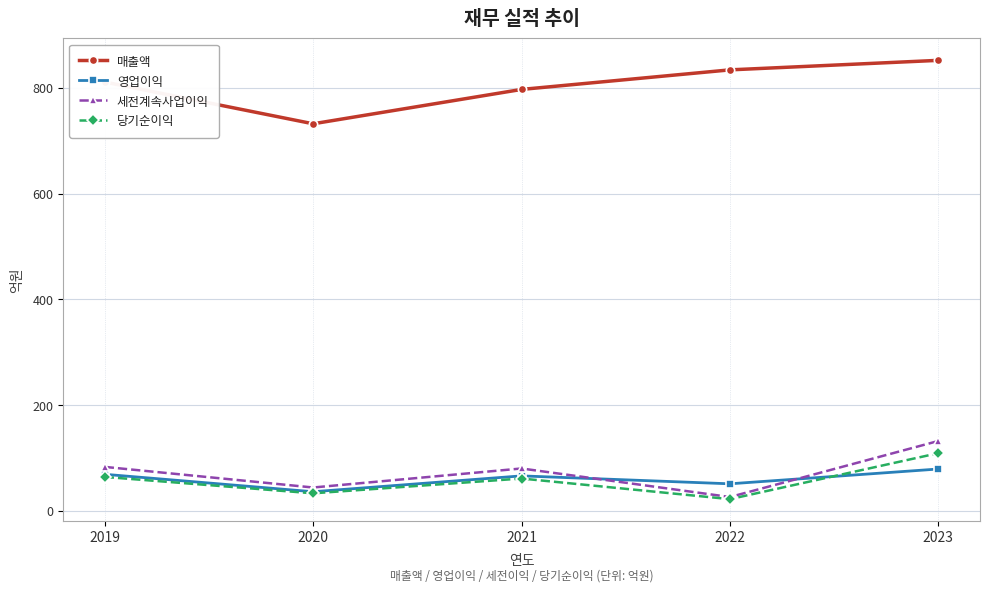

List the series in order of their peak value, lowest first.

영업이익, 당기순이익, 세전계속사업이익, 매출액